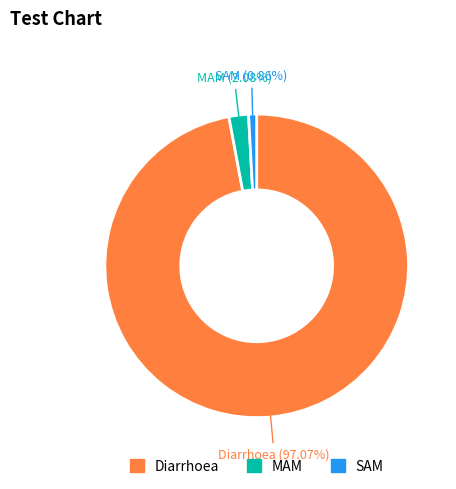

Which slice is the smallest?

SAM